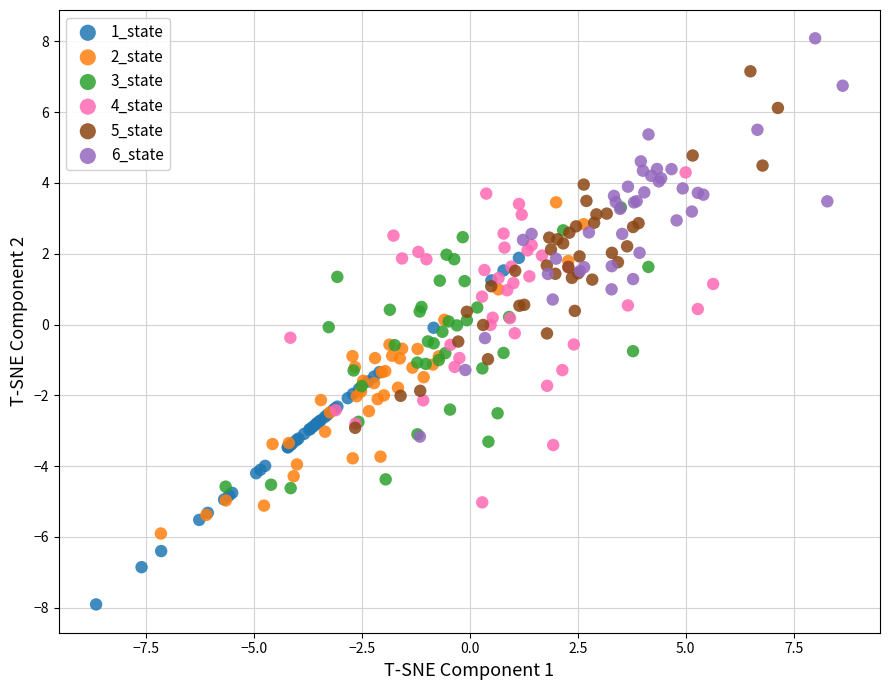

What are all the series names shown in the legend?

1_state, 2_state, 3_state, 4_state, 5_state, 6_state